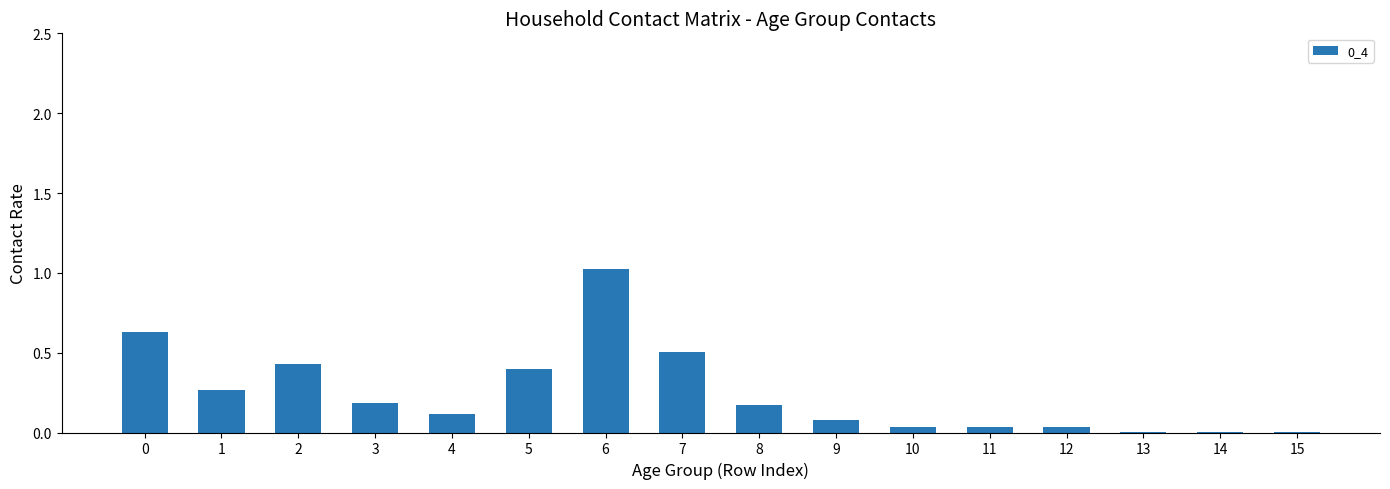

Which category has the highest value across all series?

6